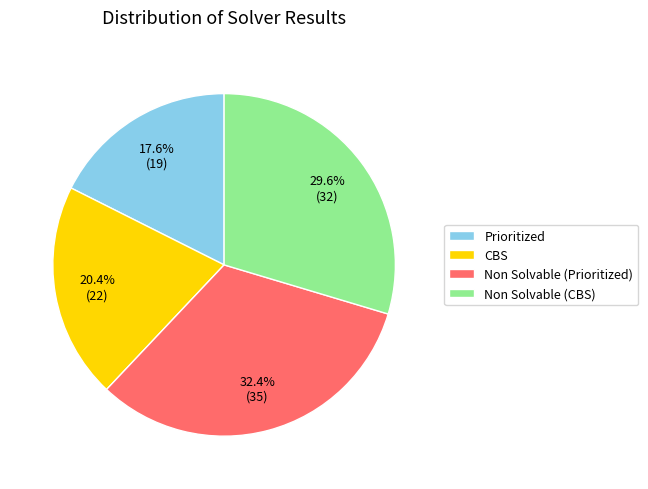

What percentage is the Prioritized slice, to the nearest percent?

18%